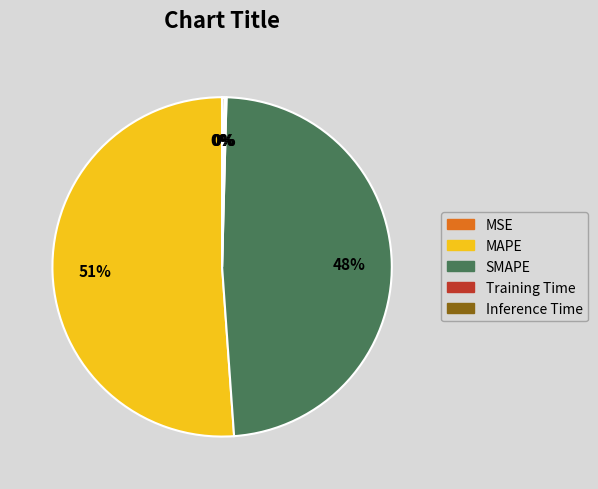

Is it true that MAPE is 43% of the pie?

False